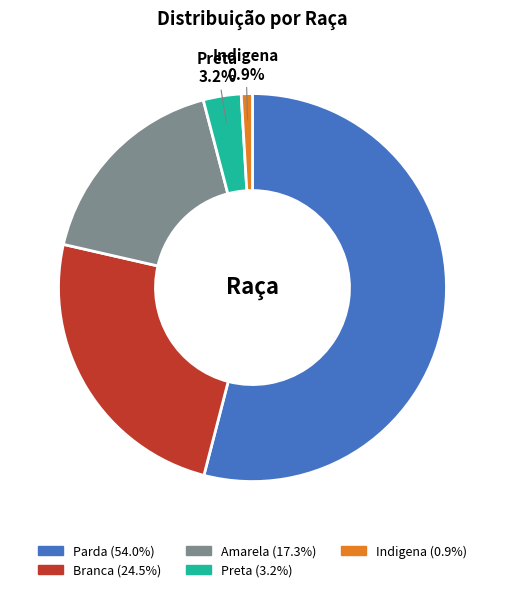

True or false: Parda accounts for 54% of the total.

True